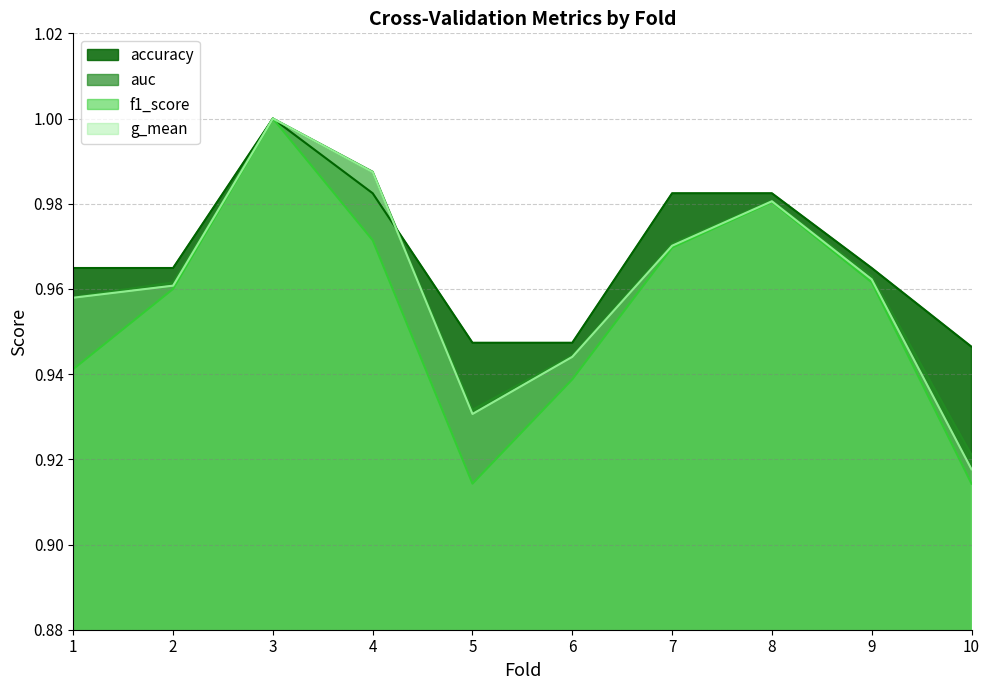

What is the total value across all series at 7?

3.9